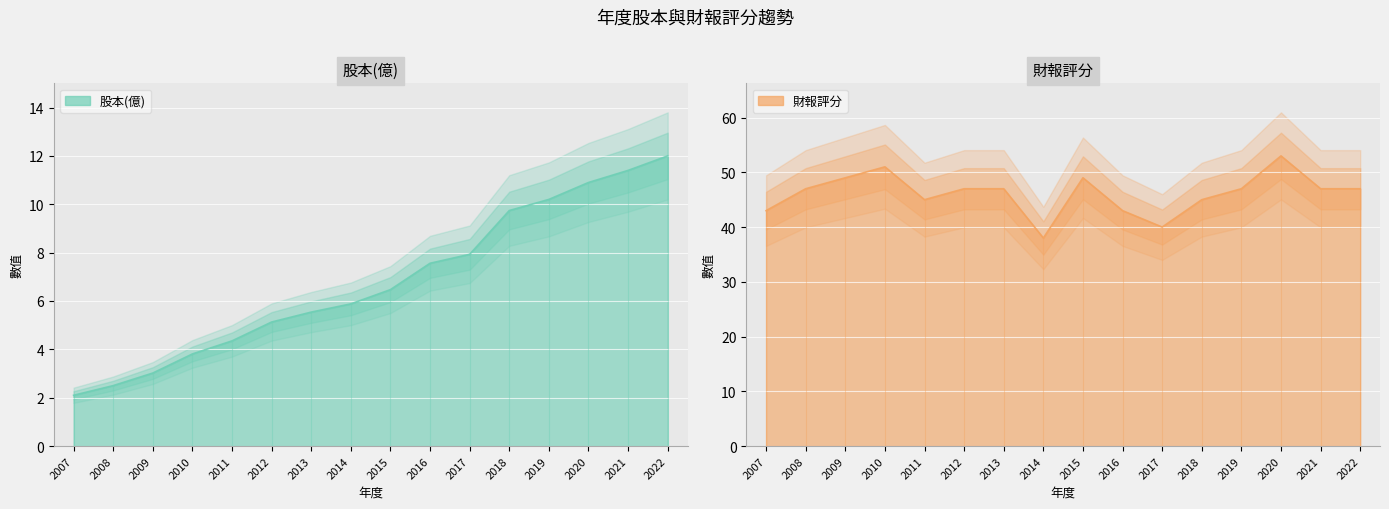

At 2011, list the series in order from largest to smallest.

財報評分, 股本(億)